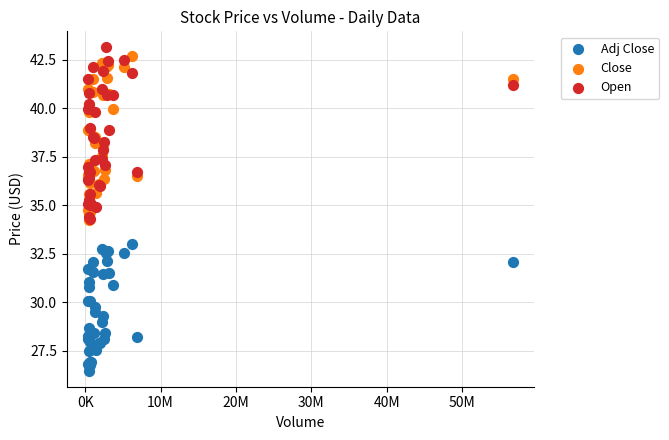

Which series reaches the minimum Y coordinate?

Adj Close